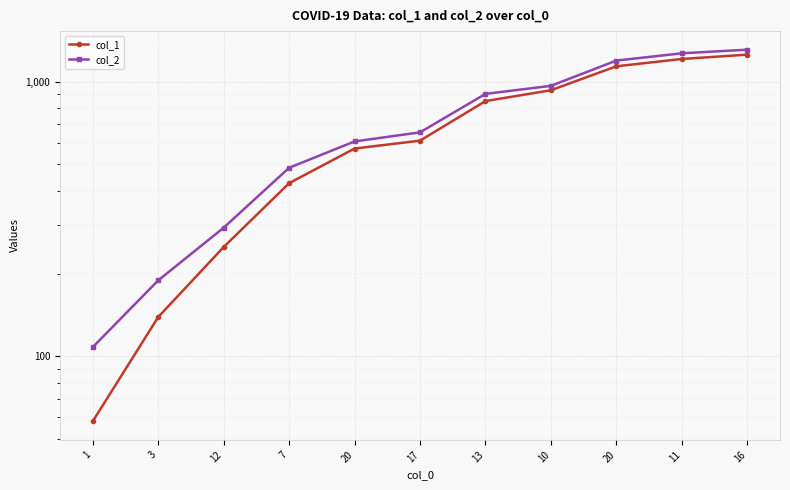

Which has a higher value, 7 or 13?

13